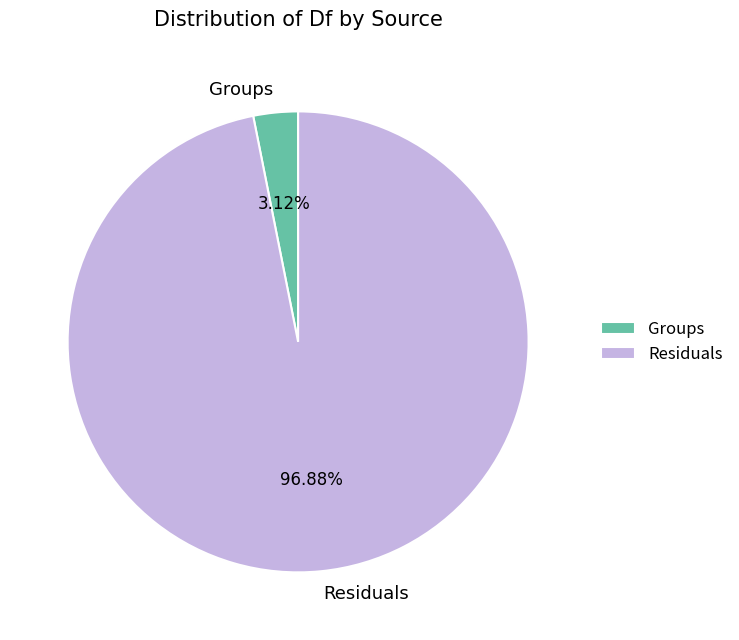

What is the smallest slice in the pie chart?

Groups